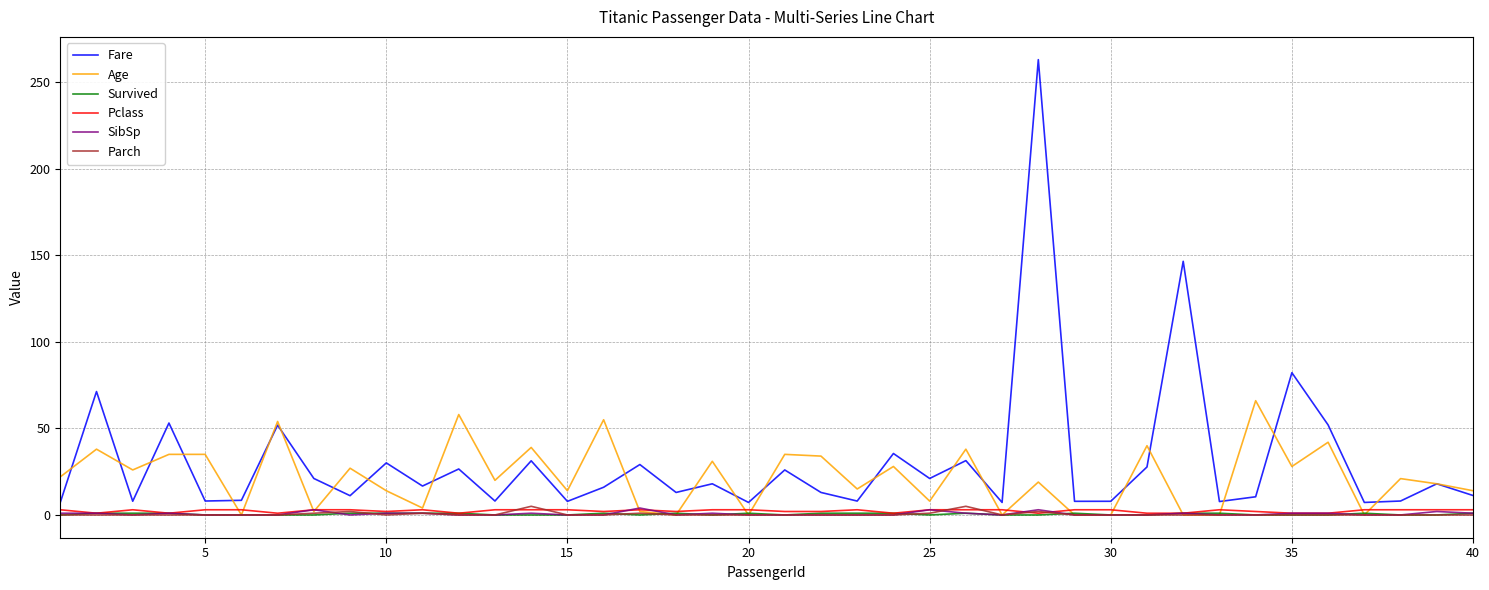

Which series has the widest spread of values?

Fare